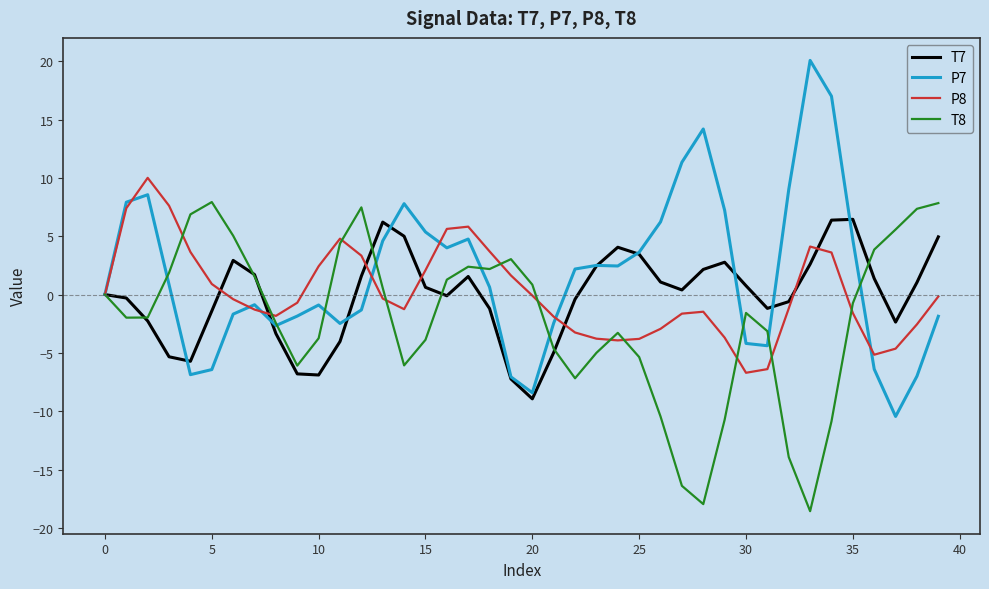

What is the greatest value displayed?

20.1